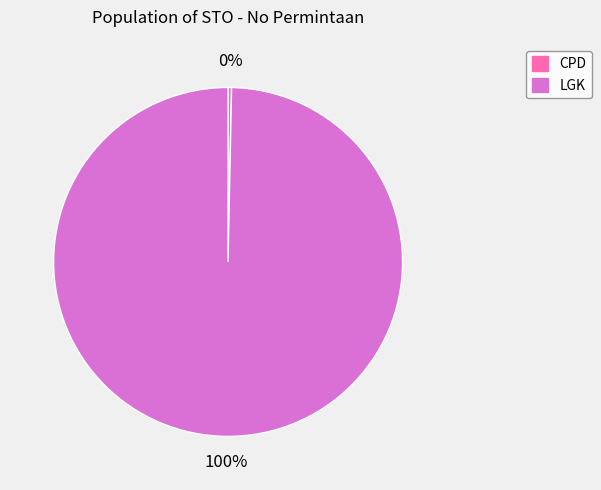

Rank the categories by value from highest to lowest.

LGK, CPD